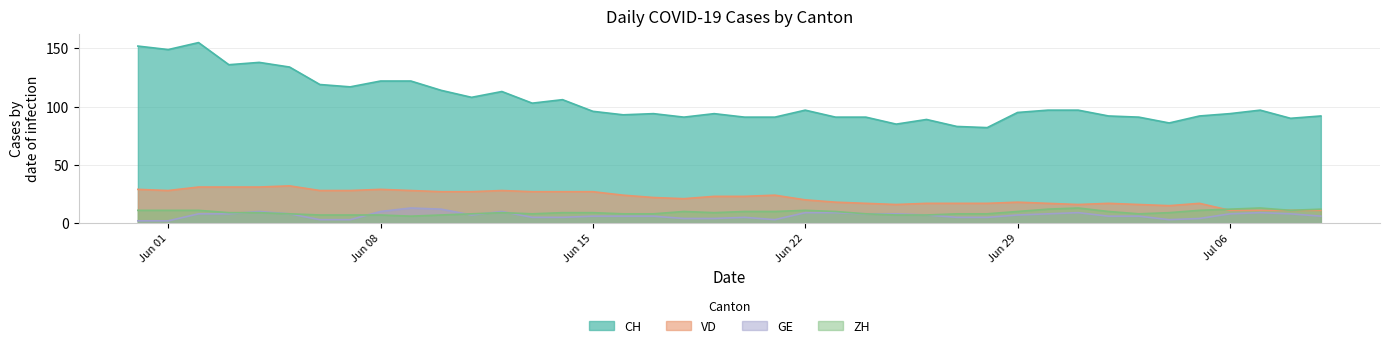

Reading left to right, extract all data points from this chart.

CH: 152	149	155	136	138	134	119	117	122	122	114	108	113	103	106	96	93	94	91	94	91	91	97	91	91	85	89	83	82	95	97	97	92	91	86	92	94	97	90	92
VD: 29	28	31	31	31	32	28	28	29	28	27	27	28	27	27	27	24	22	21	23	23	24	20	18	17	16	17	17	17	18	17	16	17	16	15	17	11	11	11	11
GE: 2	2	8	8	10	8	3	3	10	13	12	7	10	5	5	6	6	6	4	4	5	3	9	9	8	8	7	5	5	7	8	9	6	6	3	4	8	9	8	6
ZH: 11	11	11	9	9	8	7	7	7	6	7	8	9	8	9	9	8	8	10	9	10	10	11	10	8	7	7	8	8	10	12	13	10	8	9	11	12	13	11	12